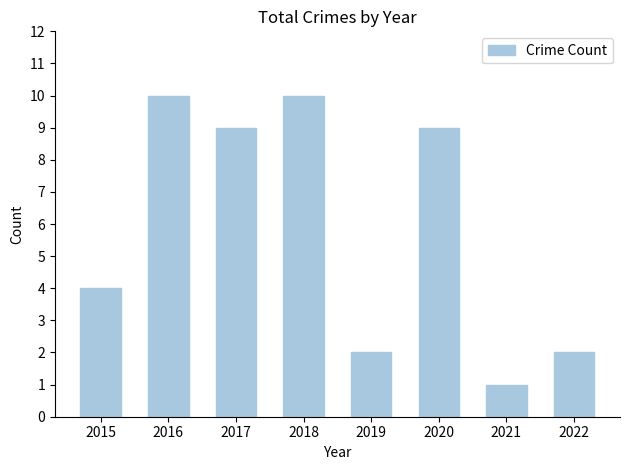

What is the approximate value at 2018?

10